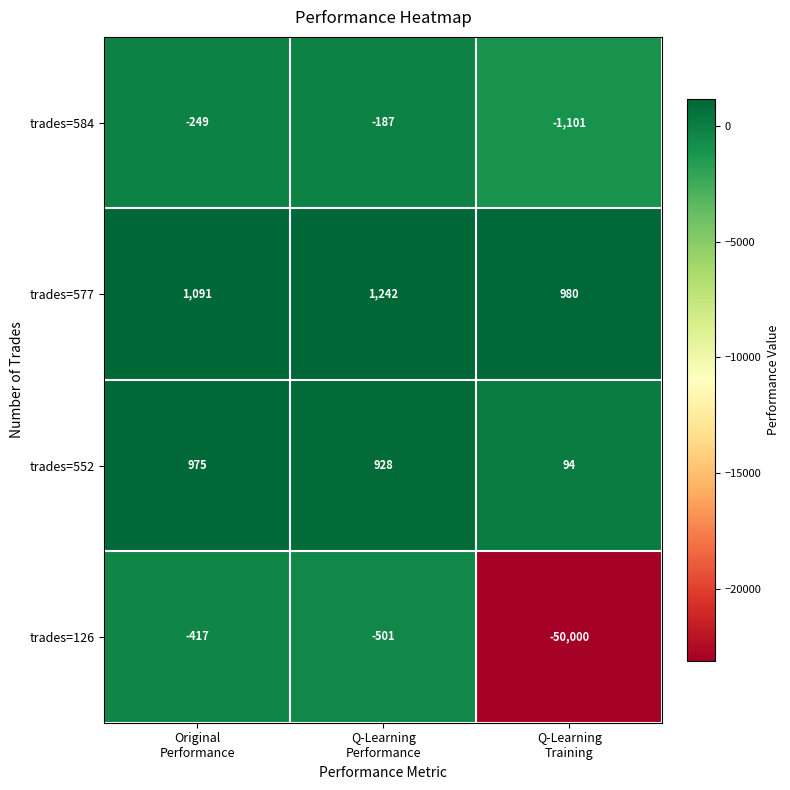

What is the sum of all trades=584 values?

-1537